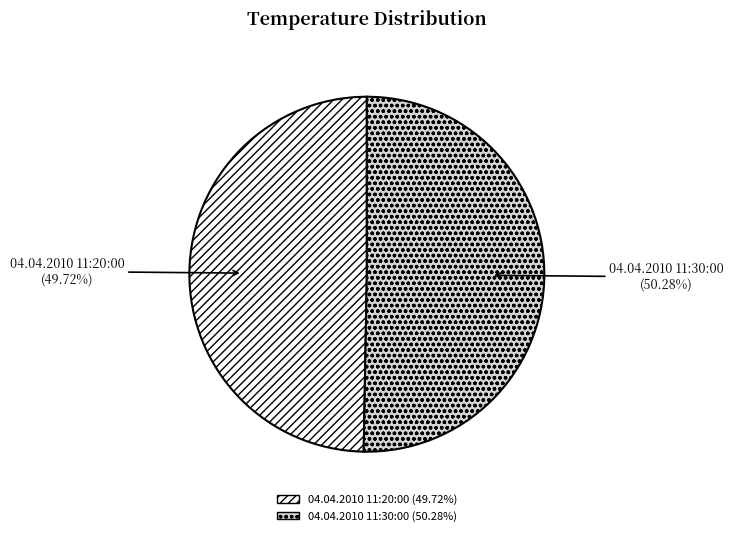

Combined, what portion of the pie is 04.04.2010 11:20:00 and 04.04.2010 11:30:00?

100.0%